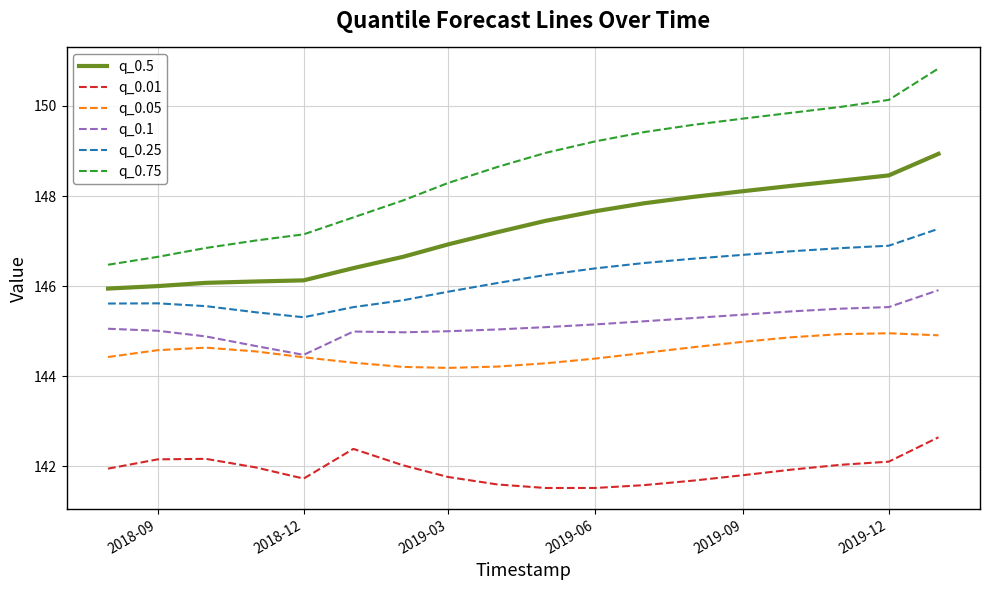

What is the lowest value of the q_0.5 series?

145.9